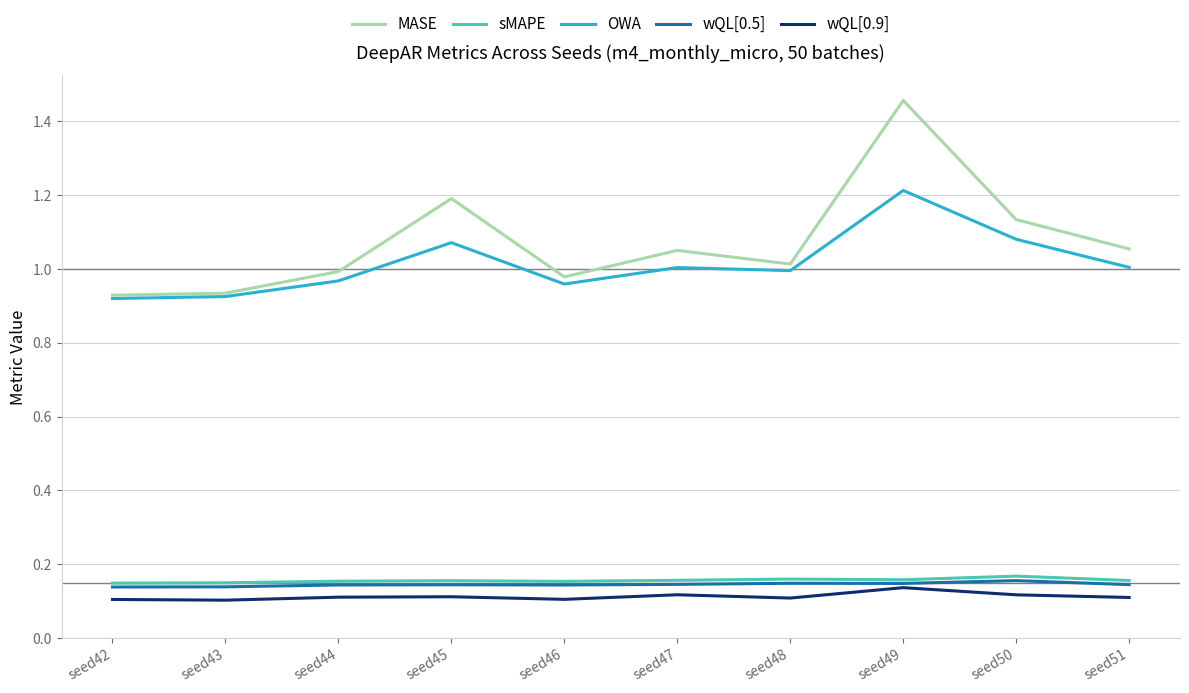

True or false: MASE and sMAPE cross at least once.

False